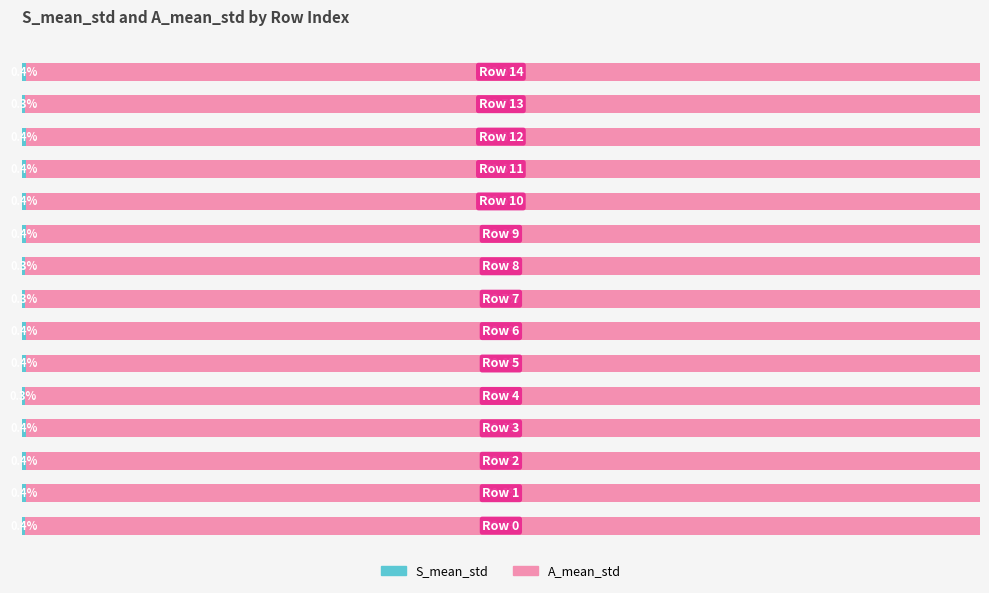

Count the S_mean_std values in the range 0 to 1.

15